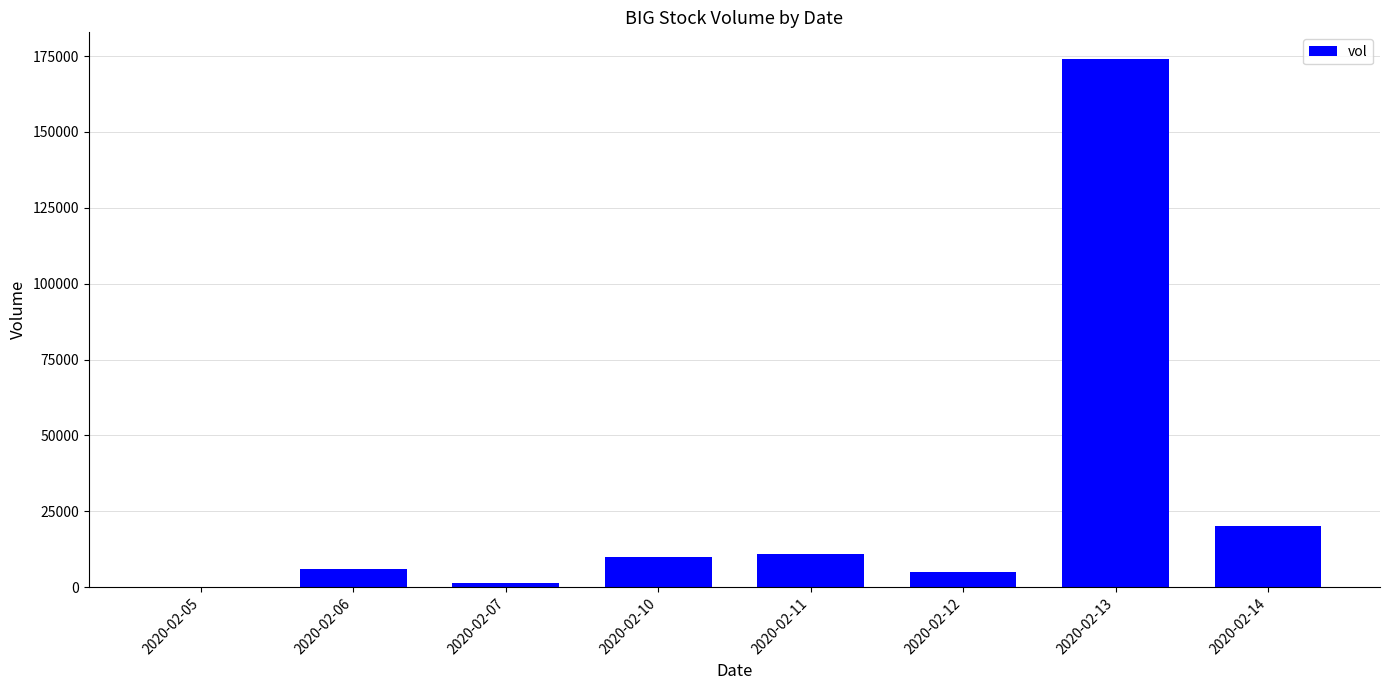

What is the sum of all values?

228100